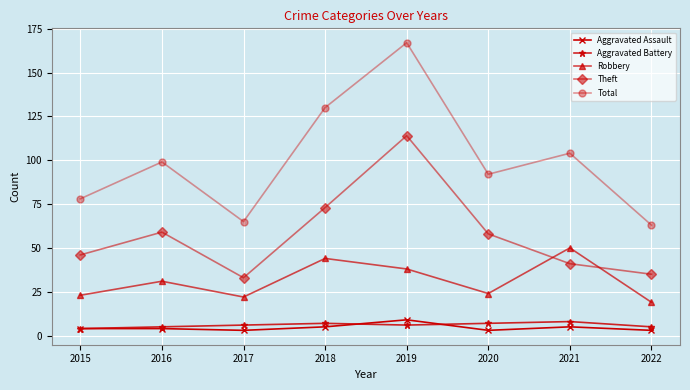

Between 2021 and 2022, which series saw the biggest shift?

Total